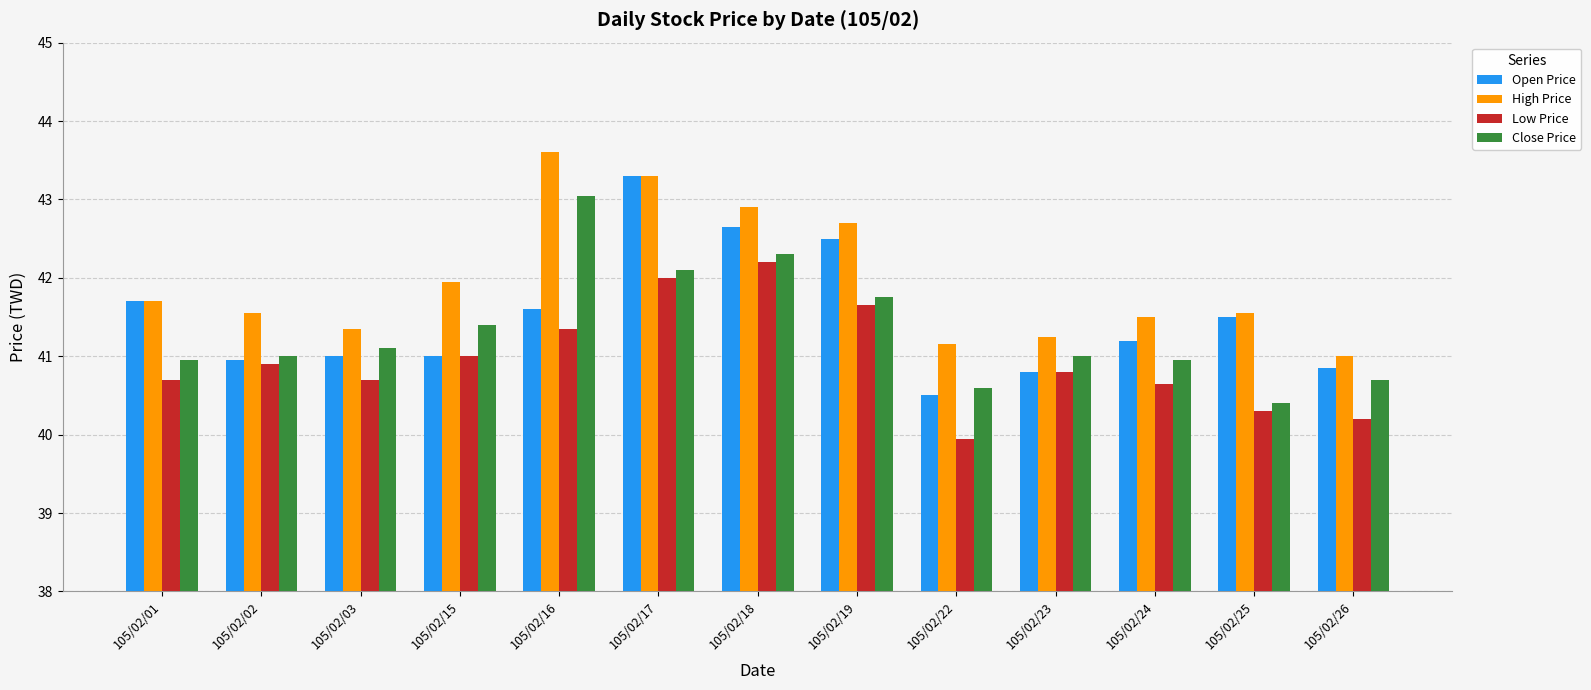

What value does the Close Price series have at 105/02/17?

42.1